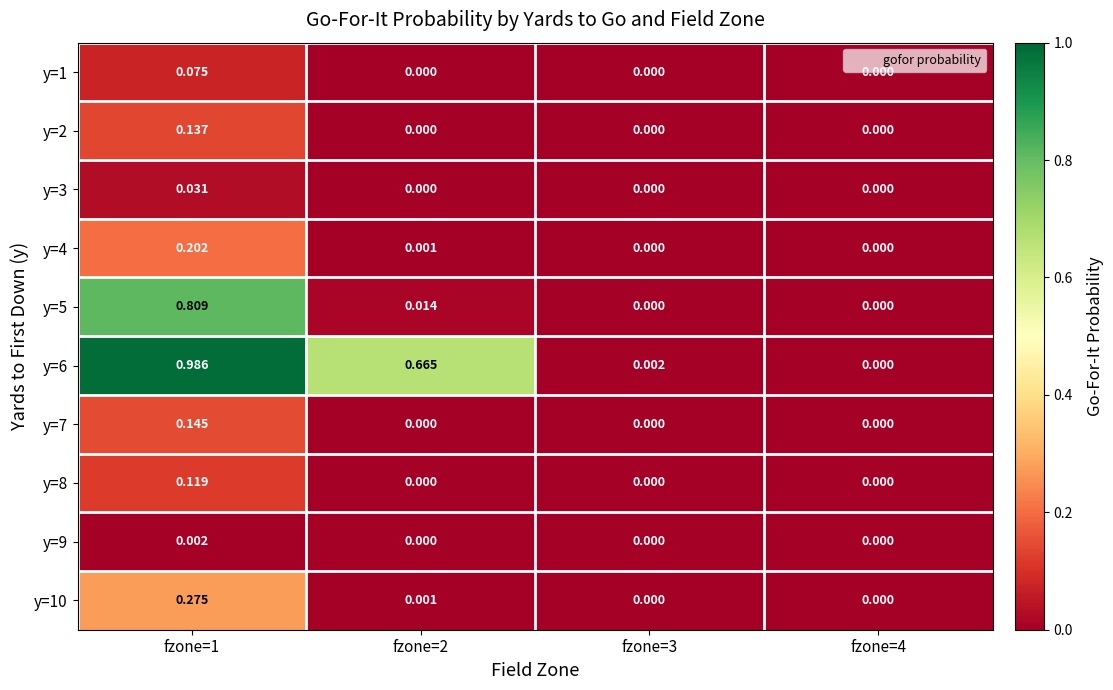

At how many categories does at least one series exceed 0?

3